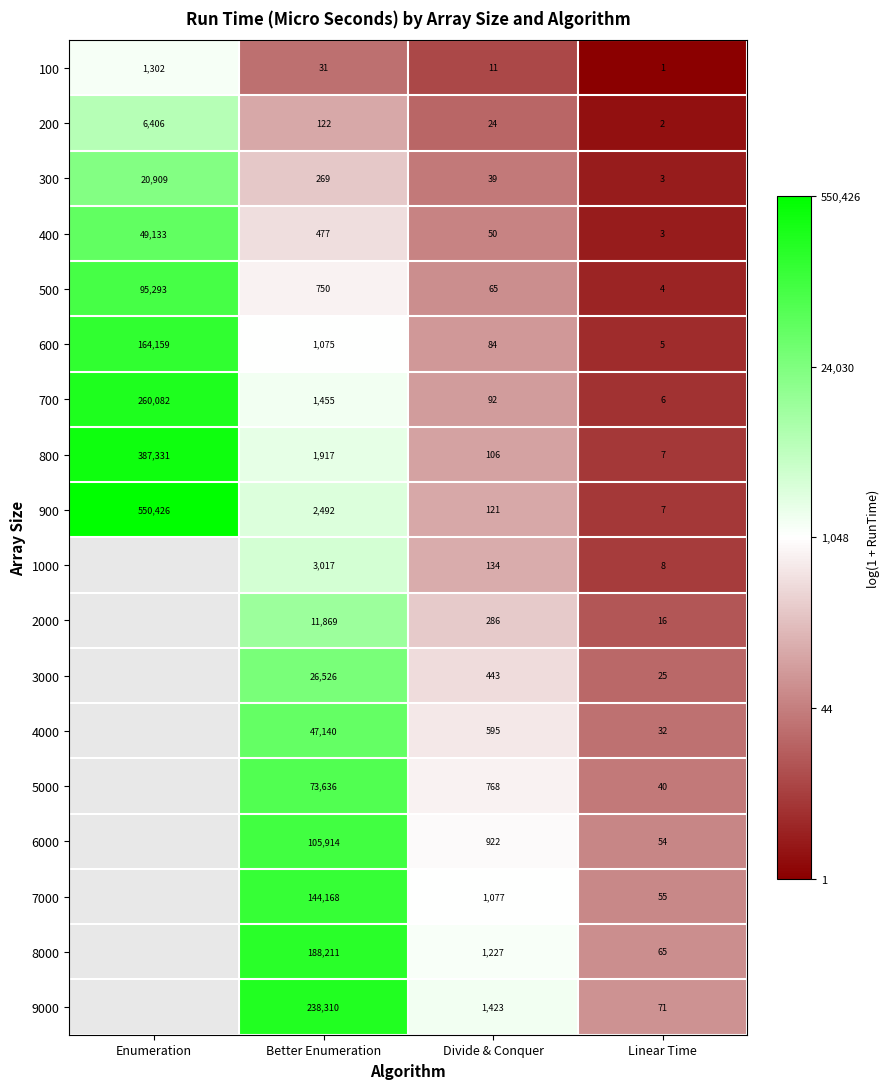

What is the total value across all series at Divide & Conquer?

7467.0